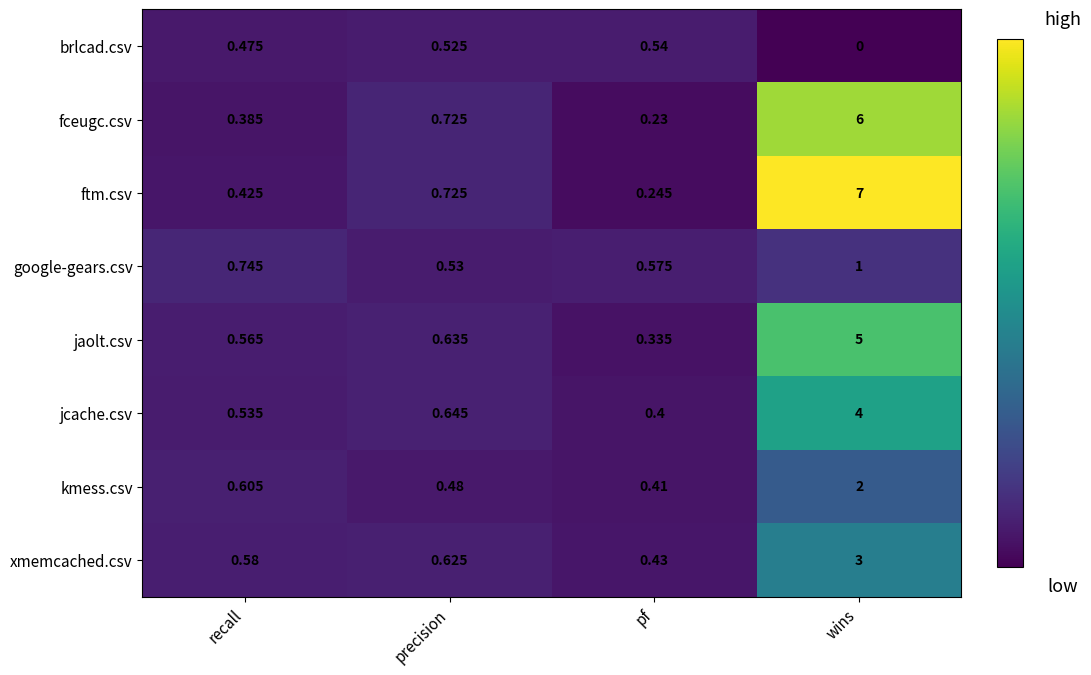

Which label corresponds to the largest value in the chart?

wins